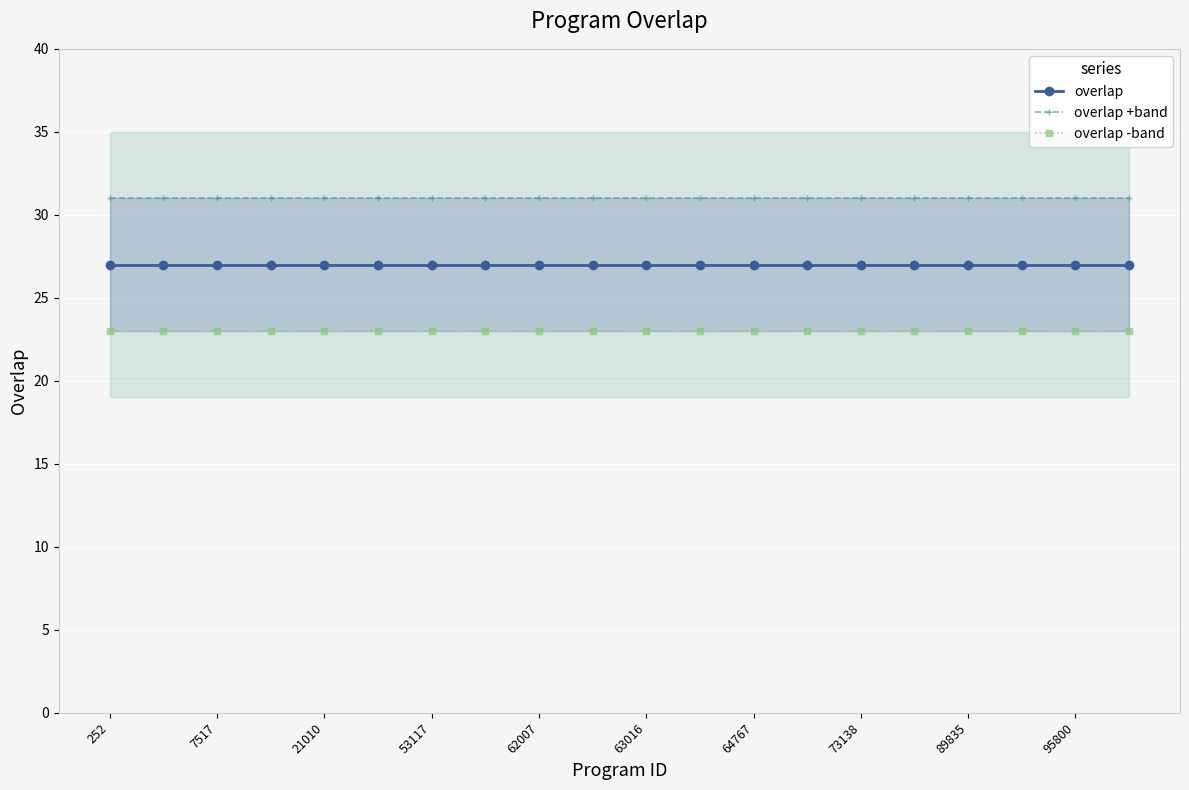

What are all the series names shown in the legend?

overlap, overlap +band, overlap -band